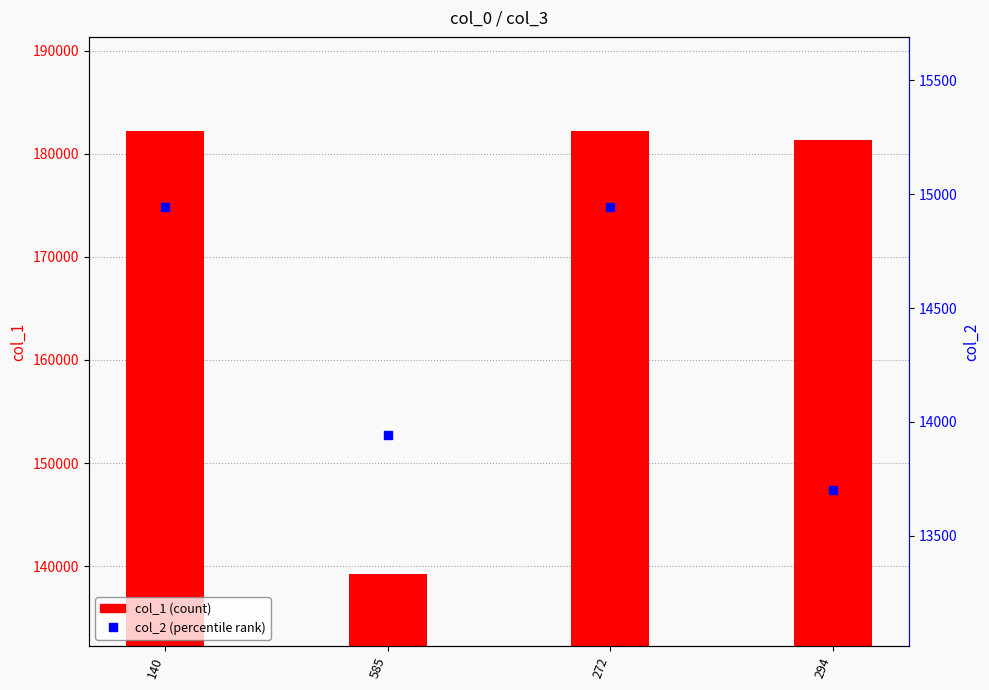

At which label is col_2 closest to 14322?

585